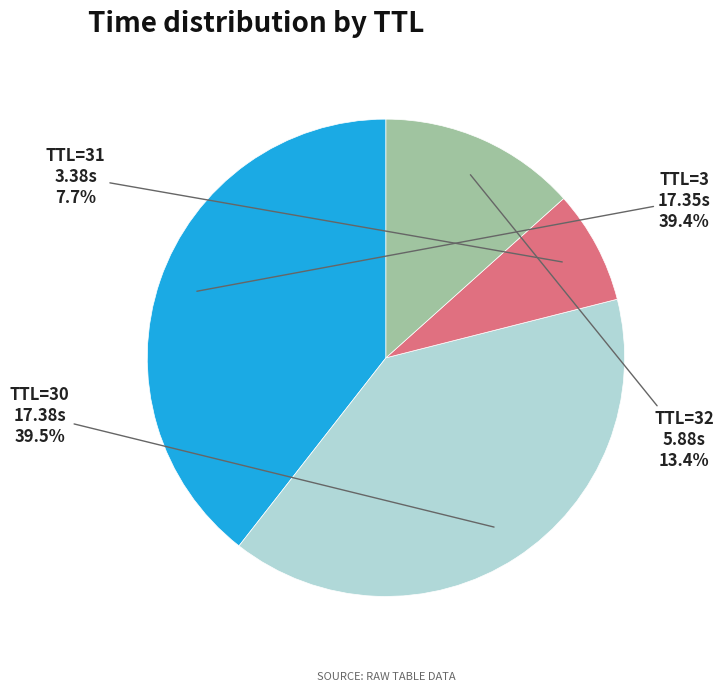

Combined, do TTL=32 and TTL=3 account for over 50%?

Yes